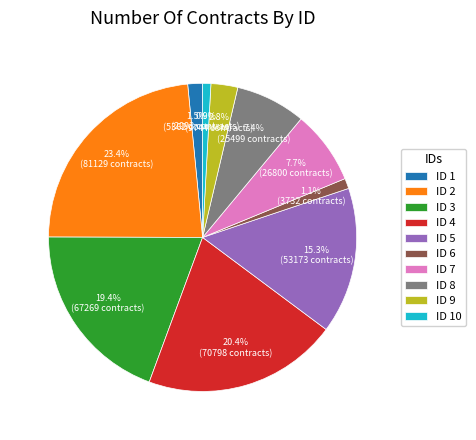

How many segments does this pie chart have?

10